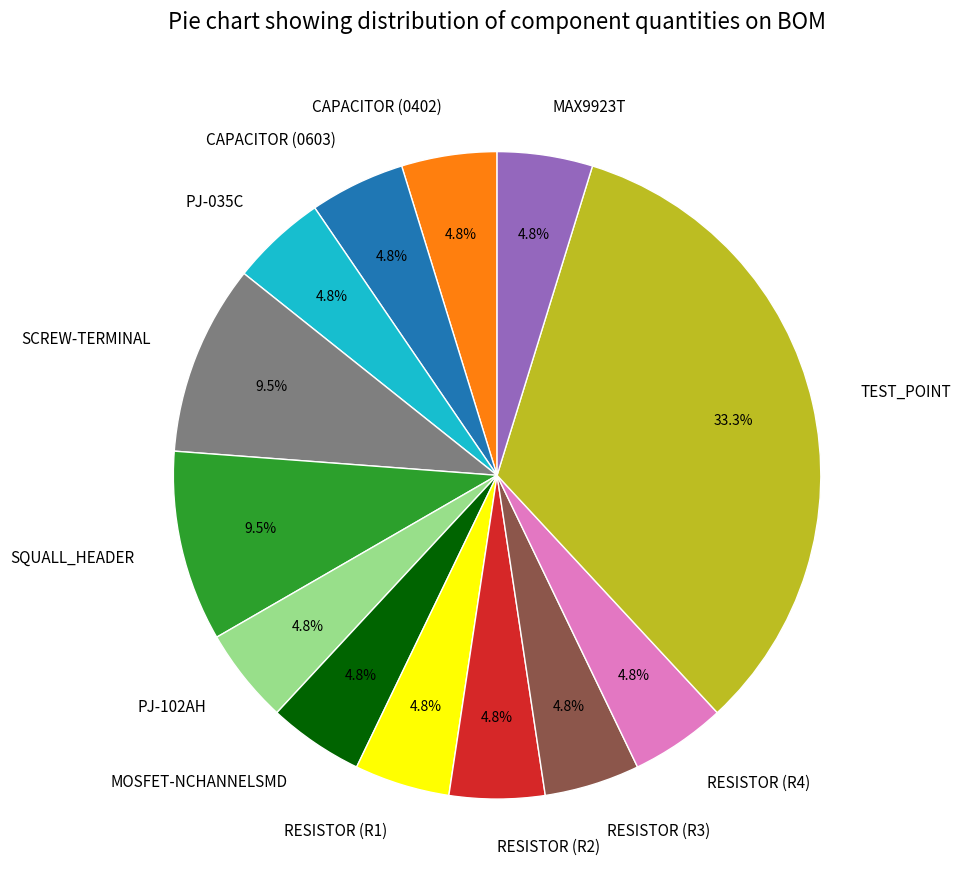

Which slice is the largest?

TEST_POINT